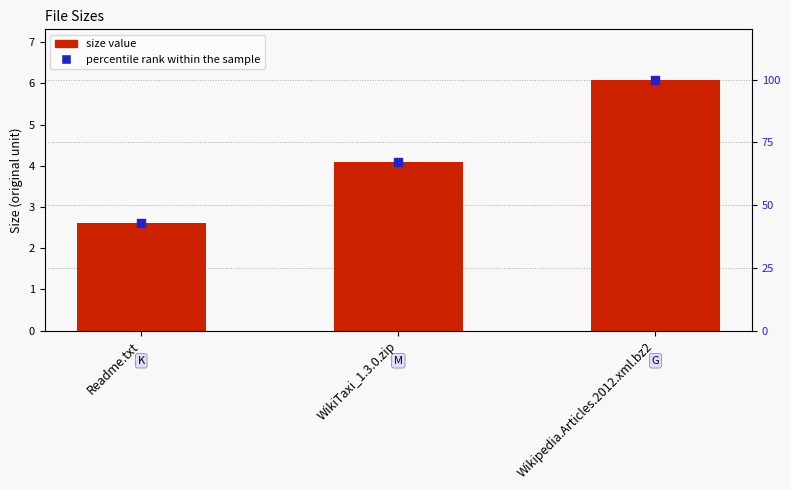

What is the total value across all series at Readme.txt?

45.3